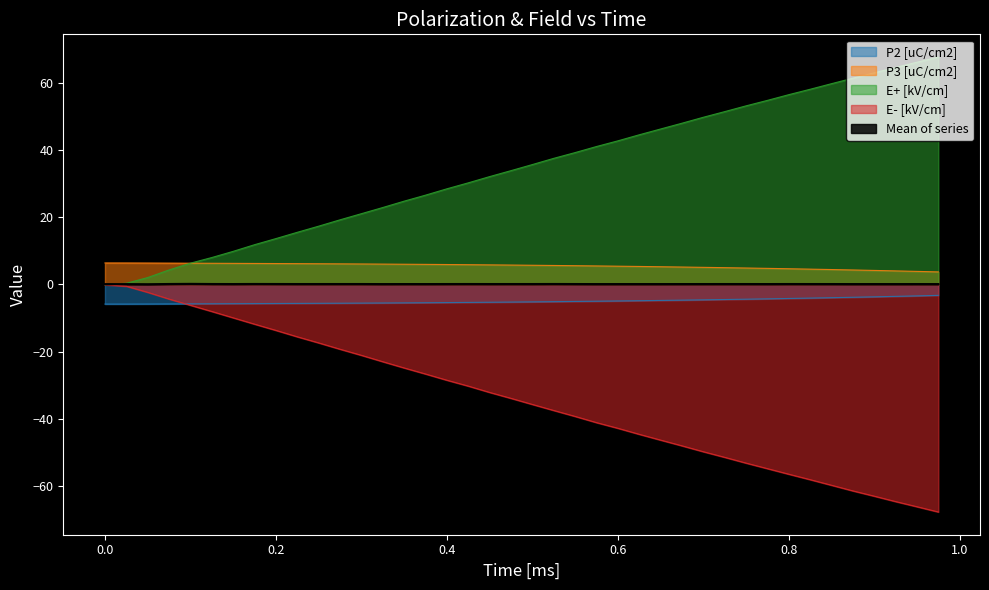

How many values in the P2 [uC/cm2] series exceed -5?

16